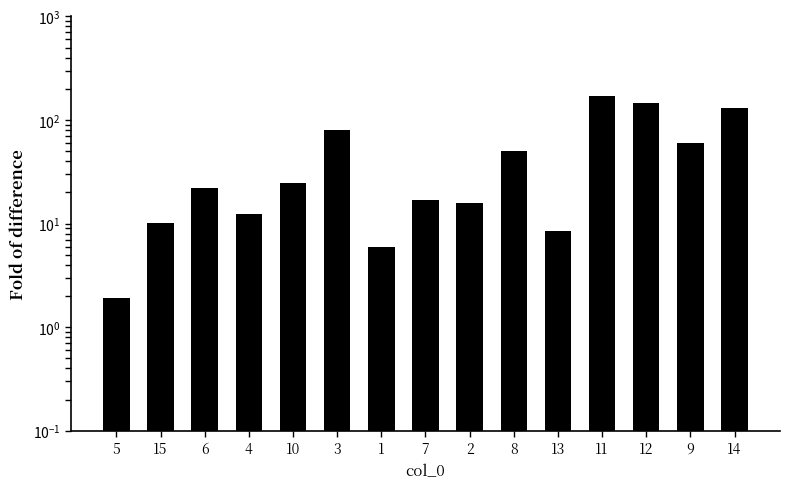

How many data points are less than 22?

7